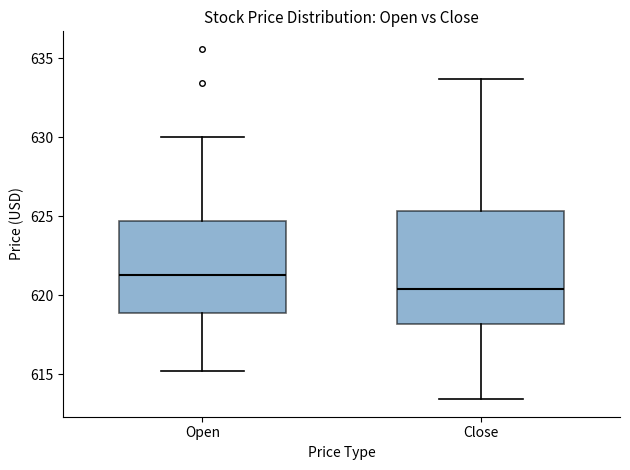

Where does the upper whisker of the box for Close end on the y-axis? The values are not printed on the chart, so give them approximately, as read against the axis.

633.5